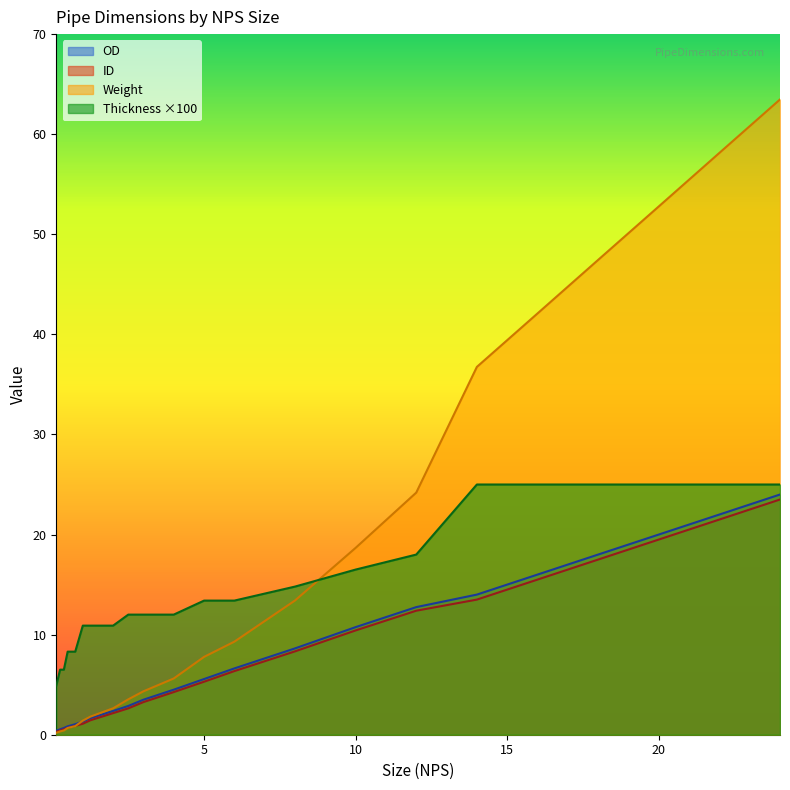

True or false: Weight has a value of 13.4 at 8.

True